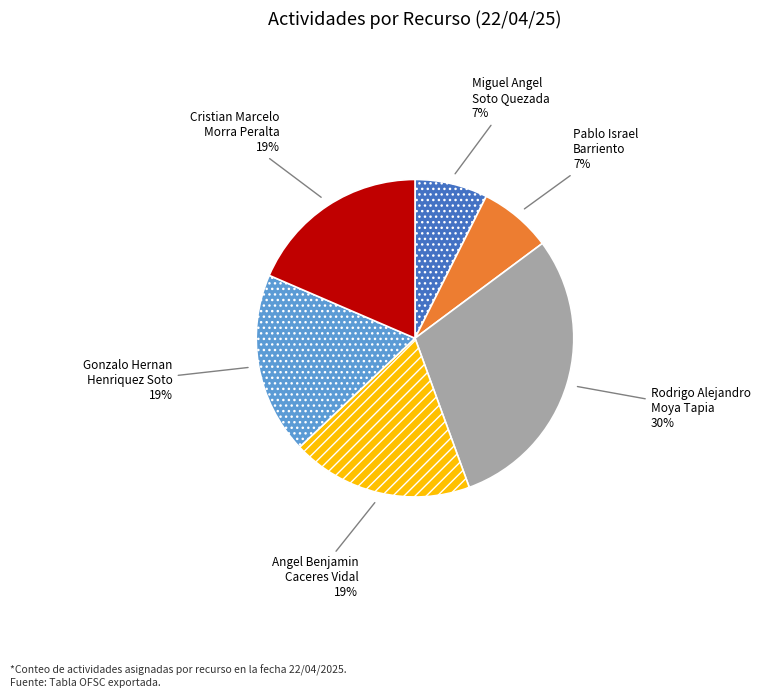

Which slice is the largest?

Rodrigo Alejandro Moya Tapia